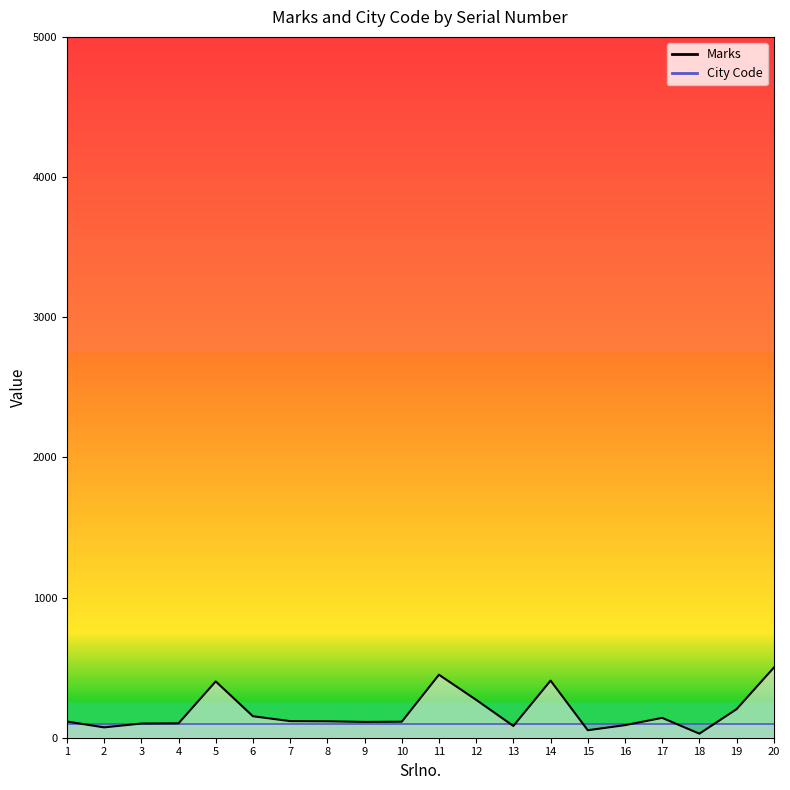

The value at 1 is 187.2. True or false?

False